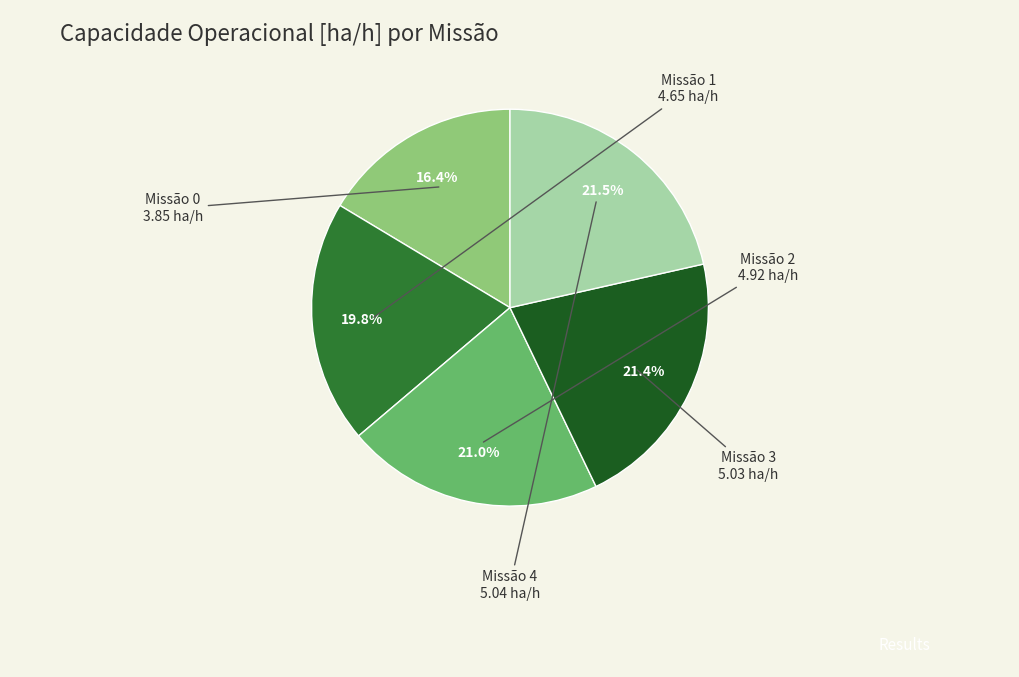

Does any single category account for the majority?

No